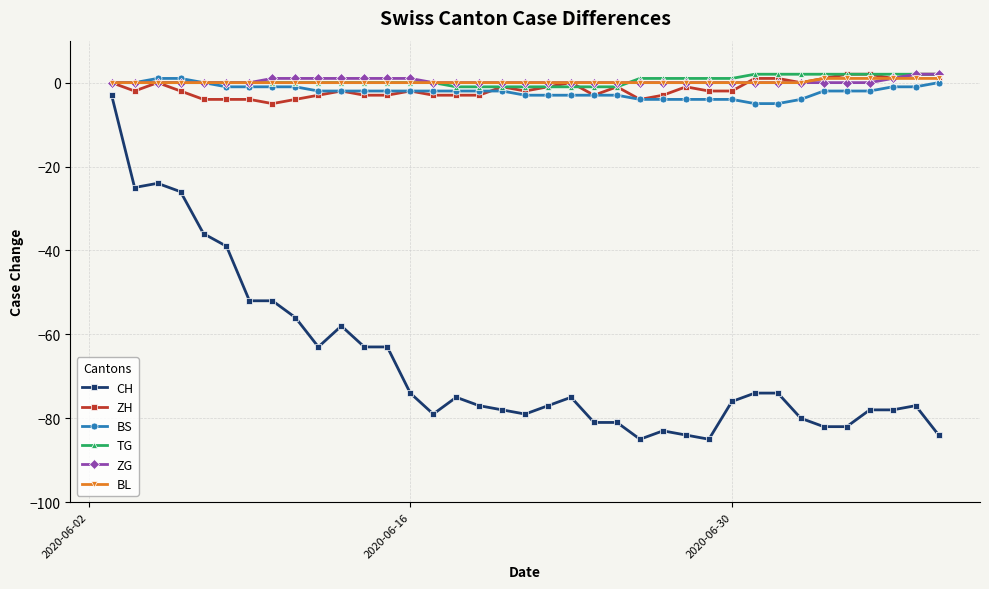

Read the TG value at 2020-06-30.

1